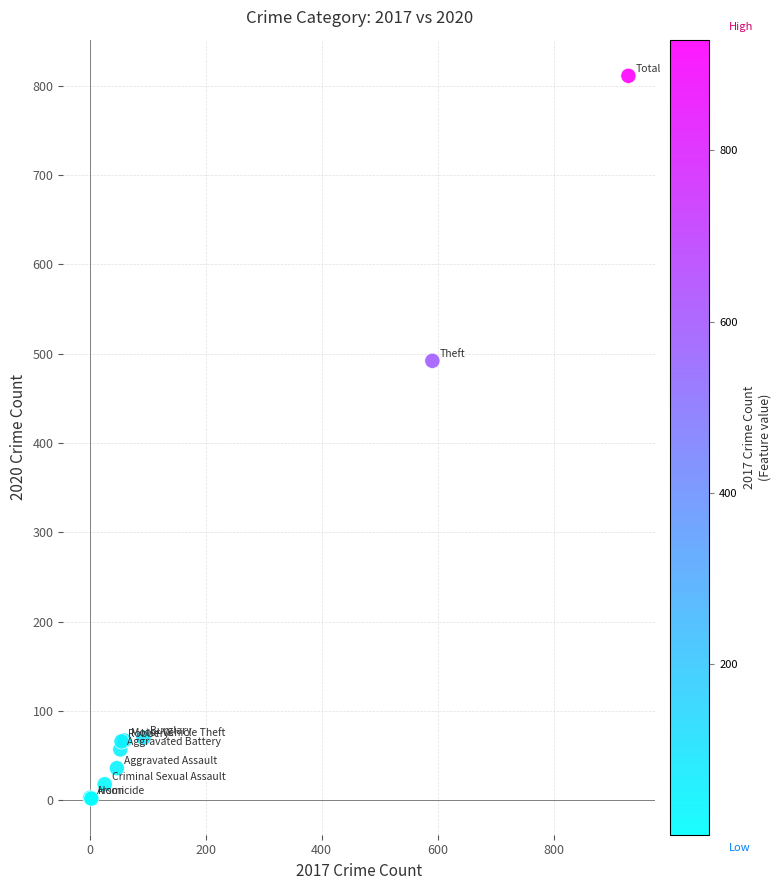

What Y value in the scatter plot is closest to 406?

492